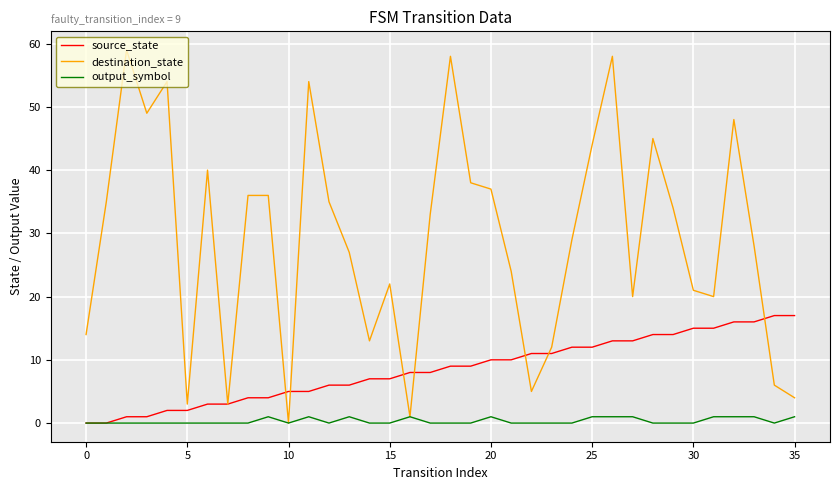

Reading left to right, list all the values displayed in this chart.

source_state: 0	0	1	1	2	2	3	3	4	4	5	5	6	6	7	7	8	8	9	9	10	10	11	11	12	12	13	13	14	14	15	15	16	16	17	17
destination_state: 14	35	59	49	54	3	40	3	36	36	0	54	35	27	13	22	1	33	58	38	37	24	5	12	29	44	58	20	45	34	21	20	48	28	6	4
output_symbol: 0	0	0	0	0	0	0	0	0	1	0	1	0	1	0	0	1	0	0	0	1	0	0	0	0	1	1	1	0	0	0	1	1	1	0	1